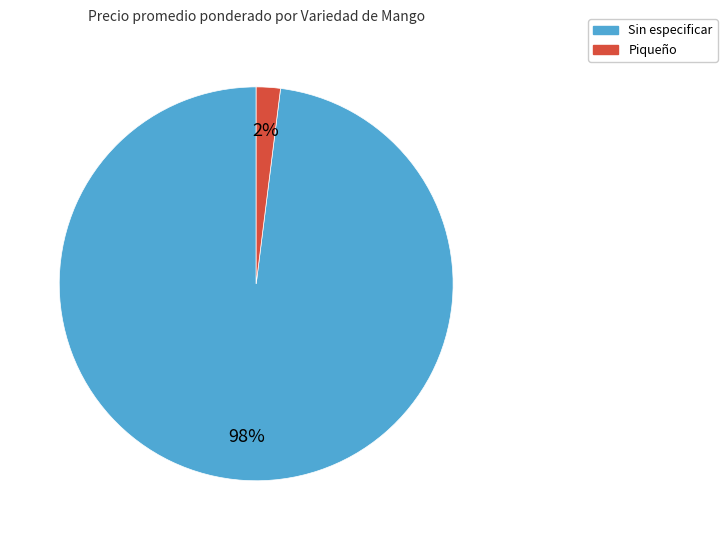

To the nearest percent, what is the average slice percentage?

50%